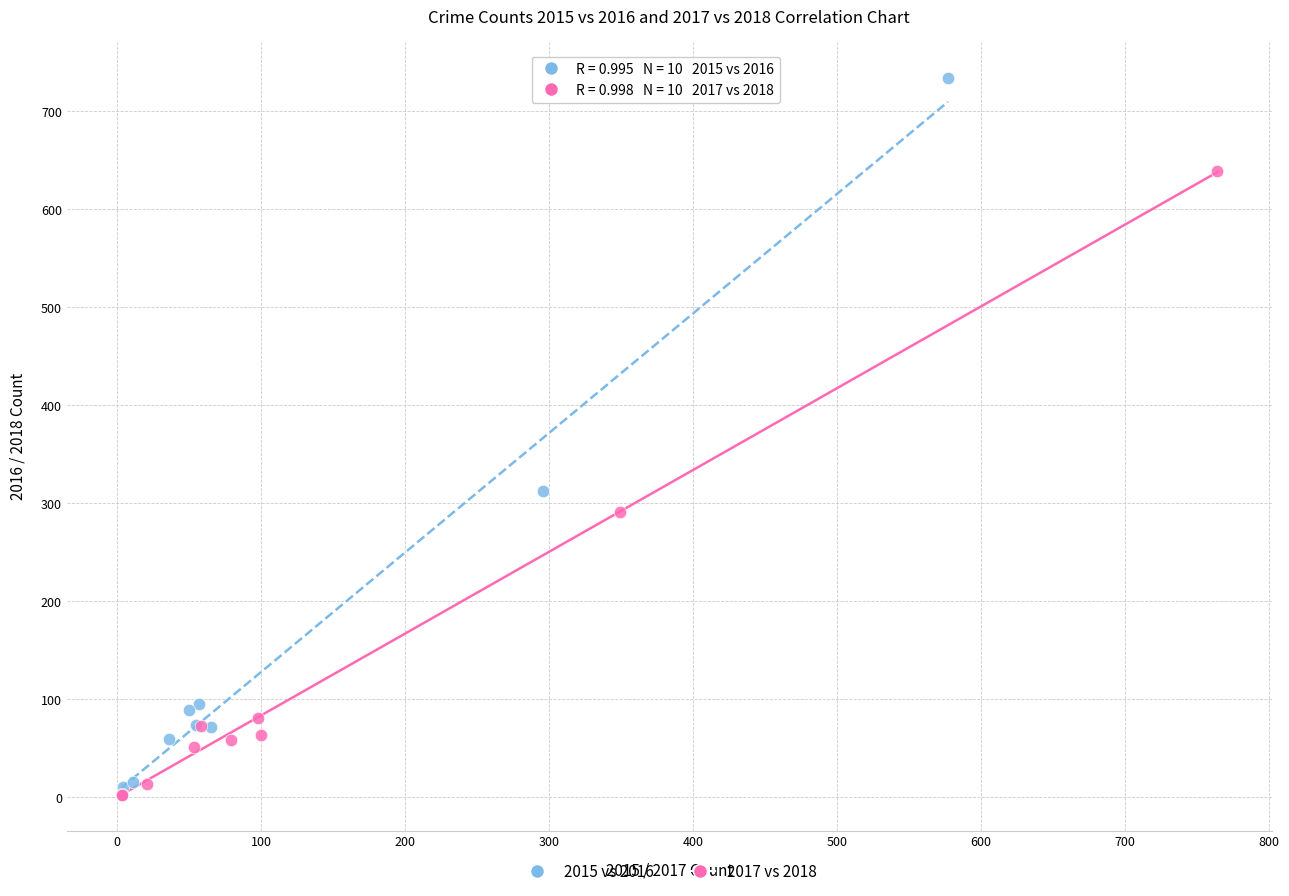

Which series reaches the maximum Y coordinate?

2015 vs 2016